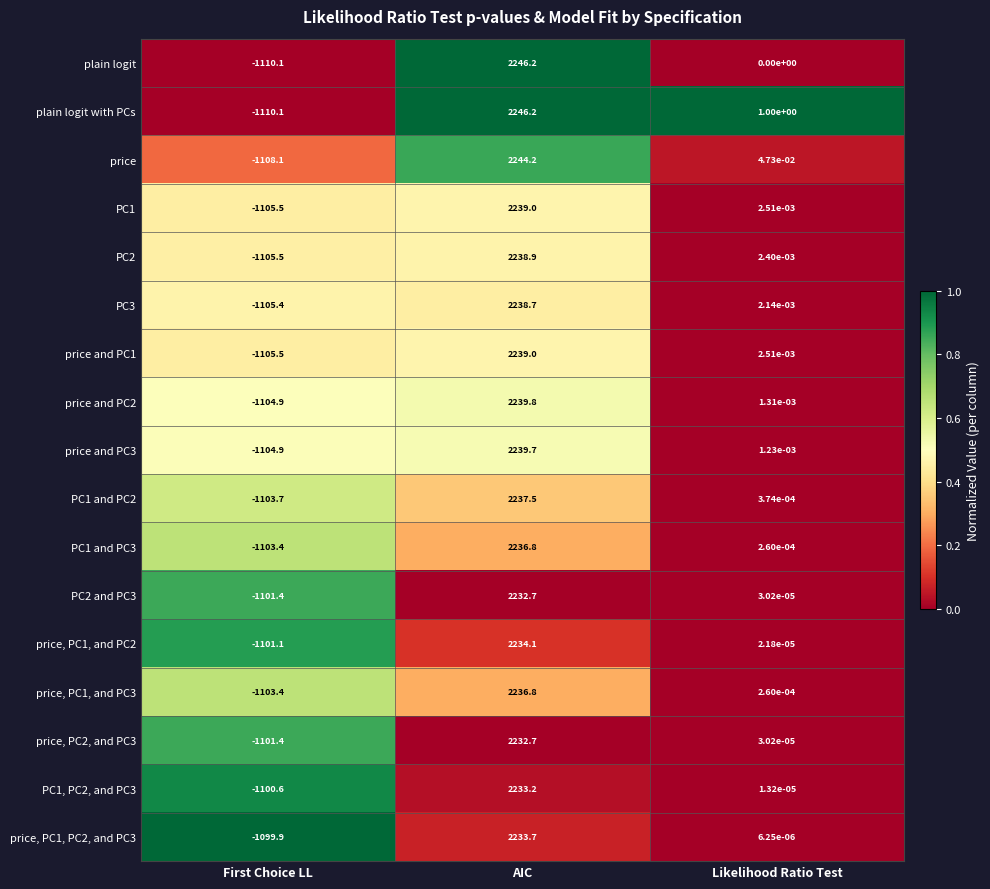

At which label is plain logit closest to 568?

Likelihood Ratio Test